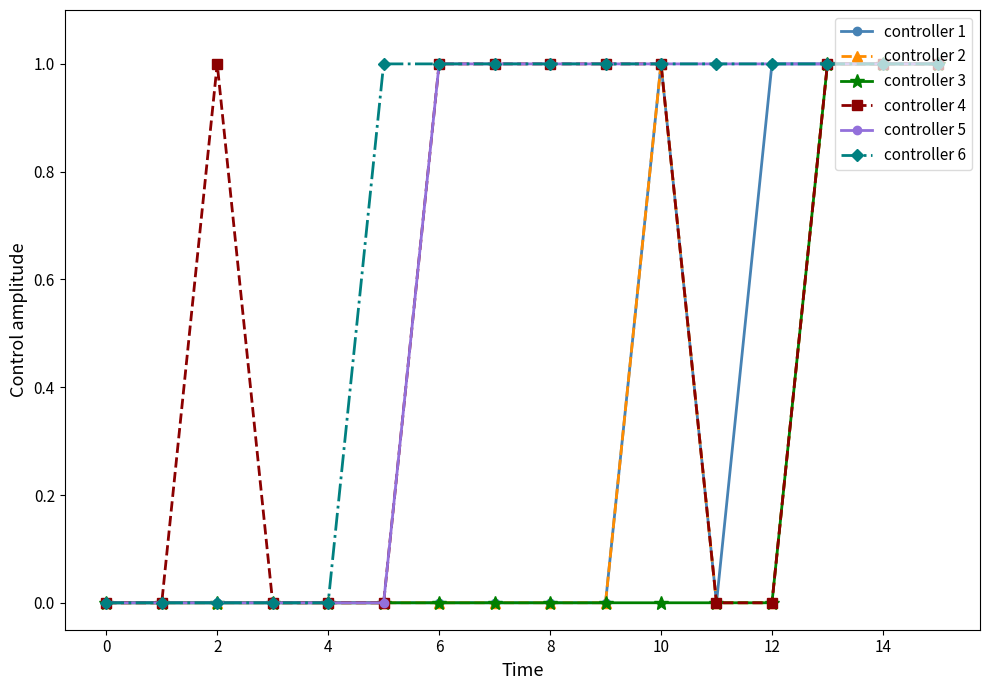

What is the maximum value for controller 5?

1